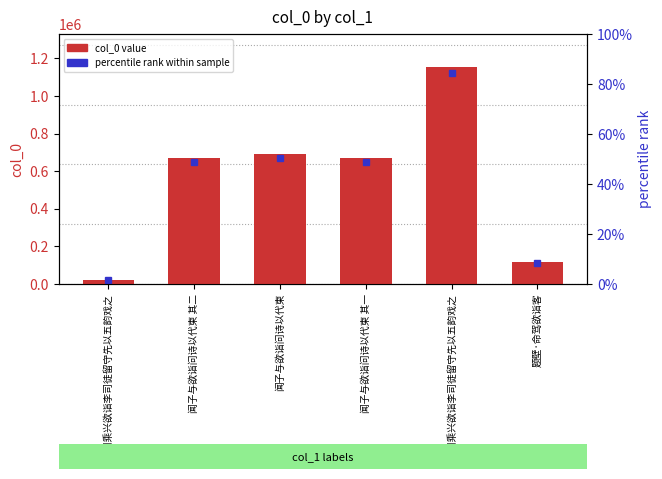

Reading left to right, transcribe all the data shown in this chart.

19574	671056	692099	671055	1156548	117094